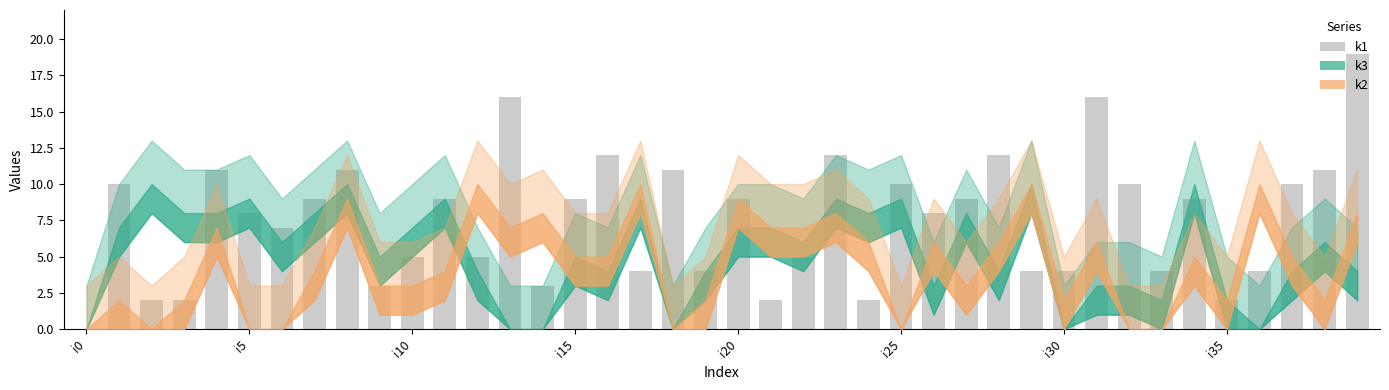

What is the sum of all values?

303